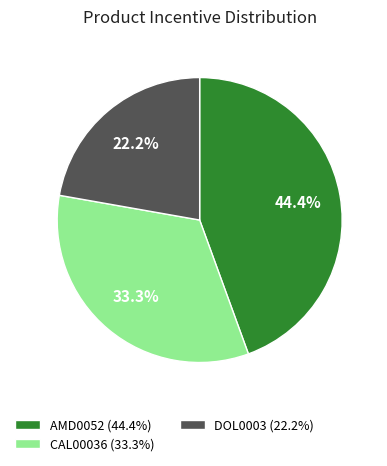

What is the ratio of the value at AMD0052 to the value at CAL00036?

1.3